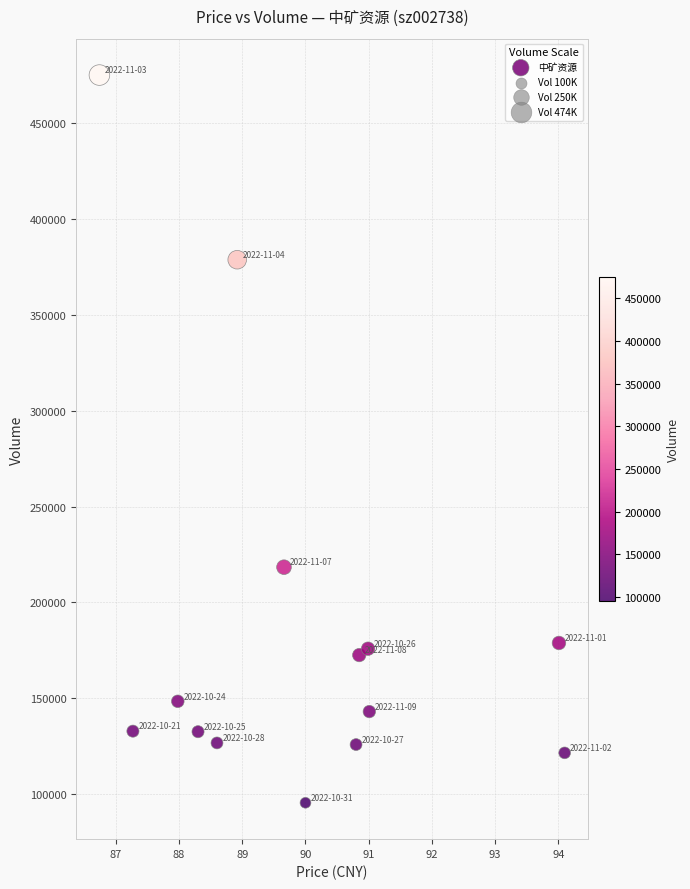

What is the range of Y values (max minus min)?

379136